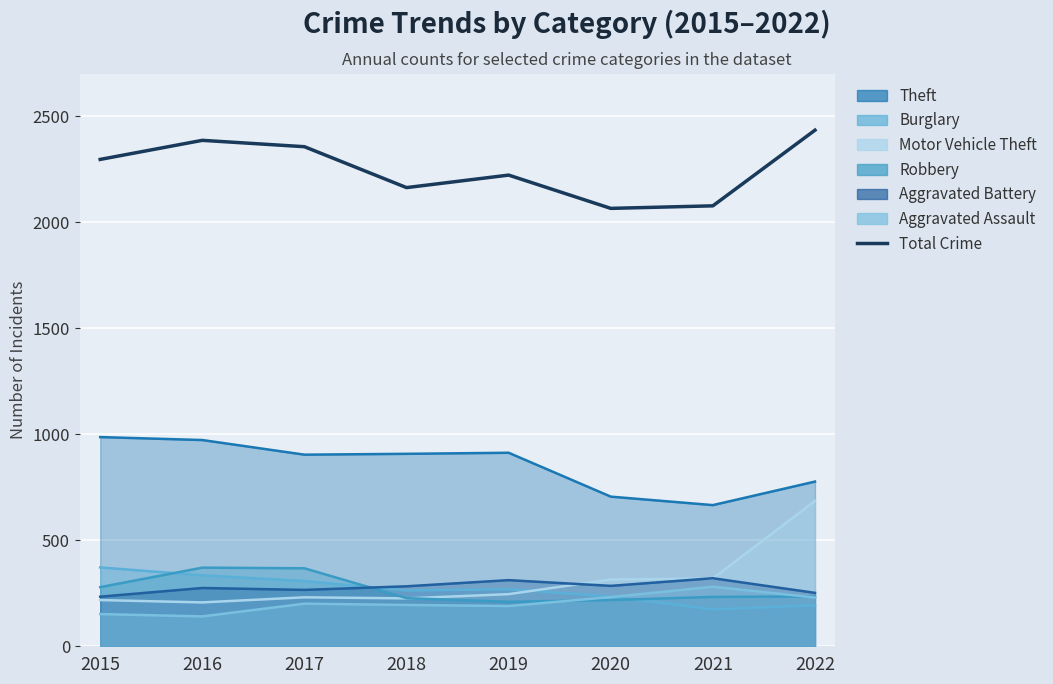

True or false: the data shows 2357 at 2017.

True